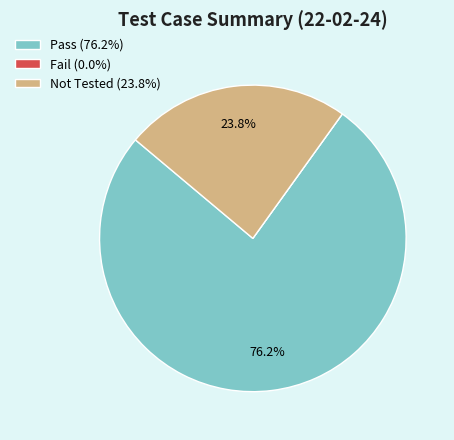

Is there any slice that represents more than half of the pie?

Yes